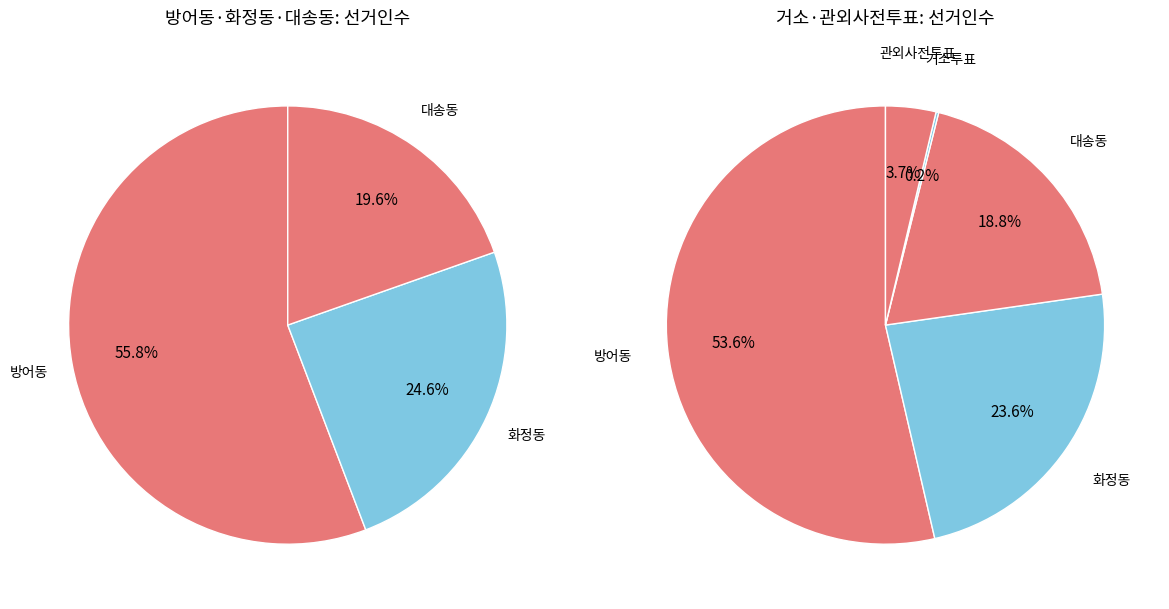

Rank the categories by value from lowest to highest.

거소투표, 관외사전투표, 대송동, 화정동, 방어동